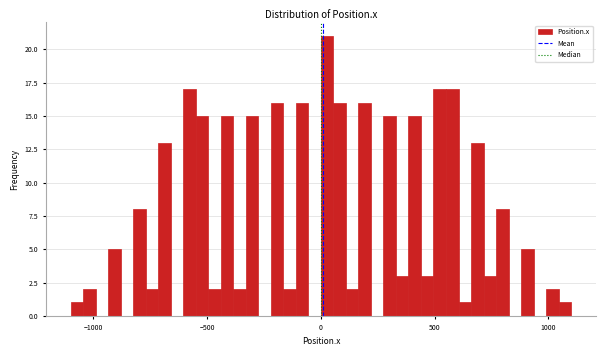

Read against the x-axis, roughly where is the centre of the tallest bar?

50